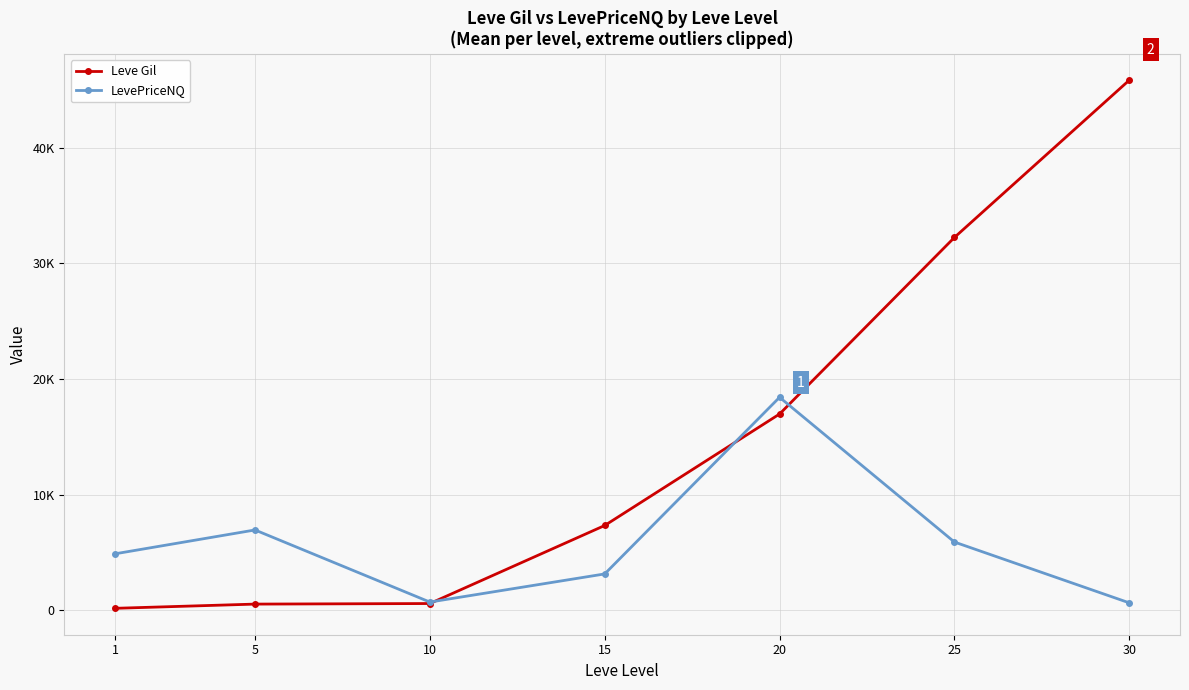

Reading left to right, extract all data points from this chart.

Leve Gil: 163.5	528.3	576.7	7323.3	16961.7	32225.0	45822.5
LevePriceNQ: 4876.2	6937.0	704.0	3136.2	18405.0	5892.5	636.0